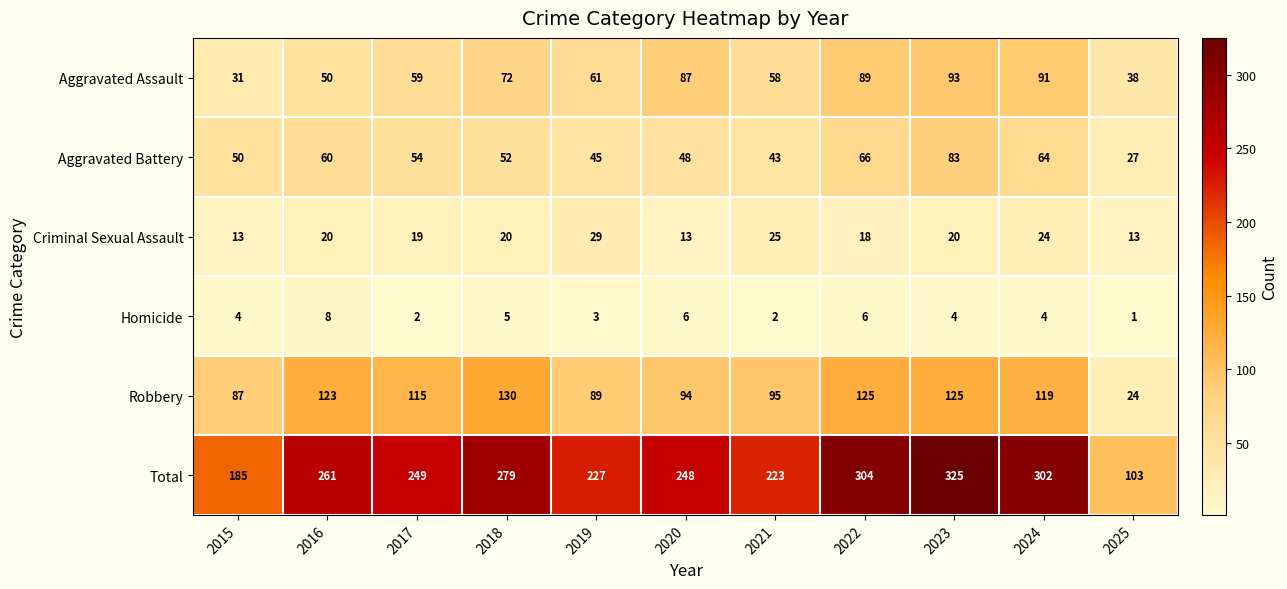

What is the sum of the Homicide values at 2022 and 2017?

8